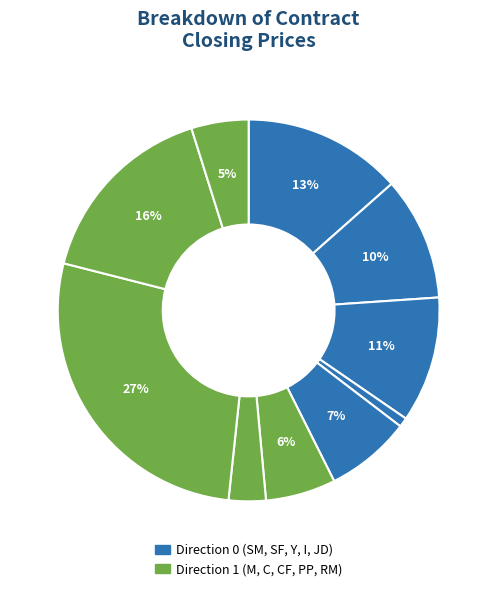

How many segments does this pie chart have?

10